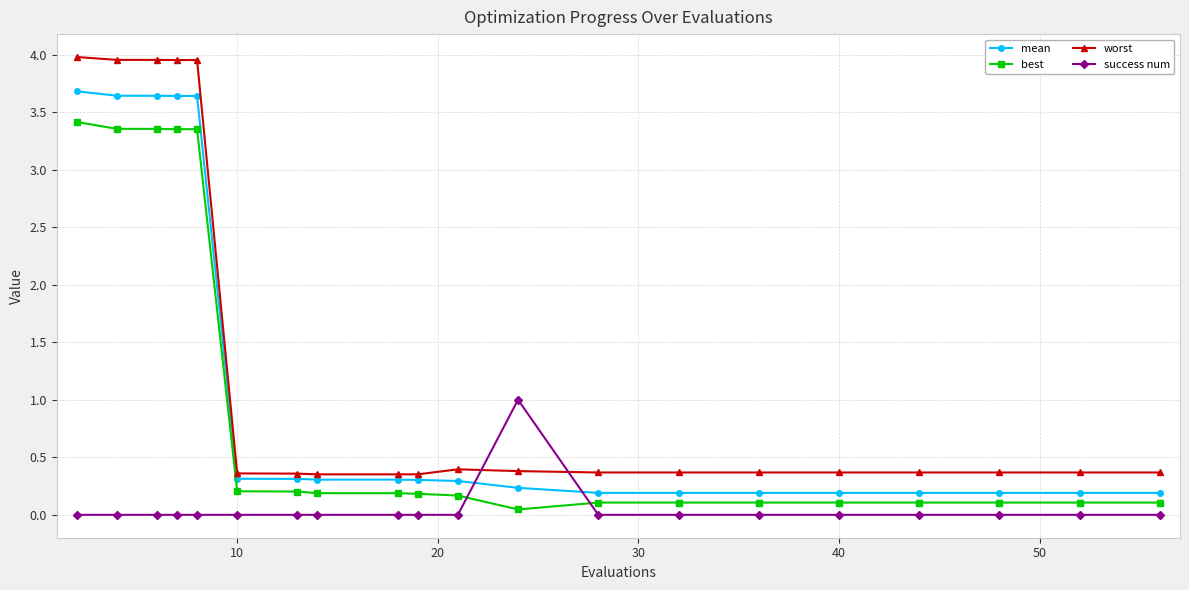

How many intersections are there between worst and success num?

2